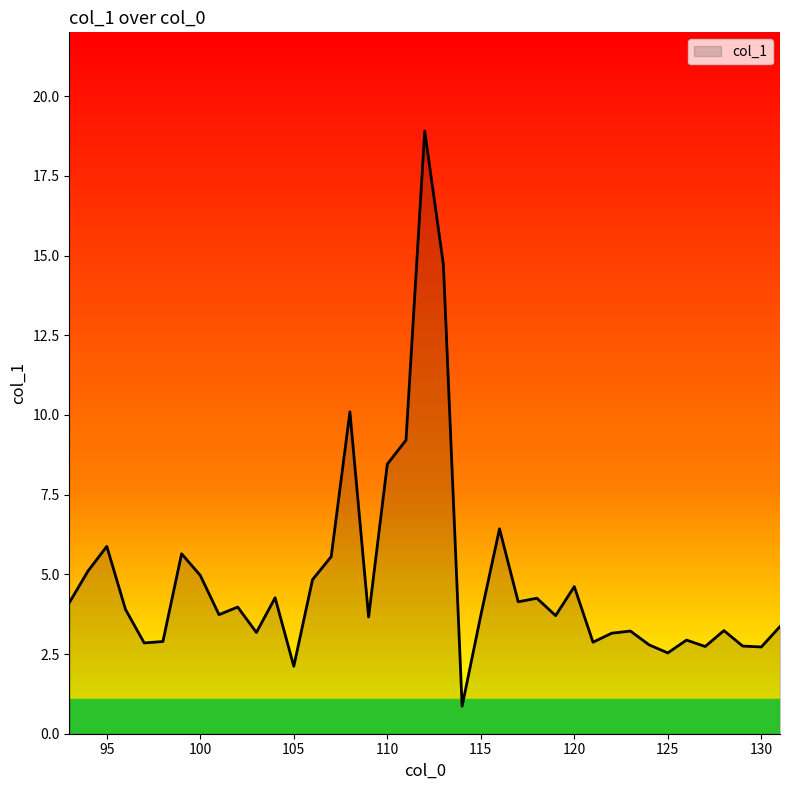

What is the difference between the maximum and minimum values?

18.0